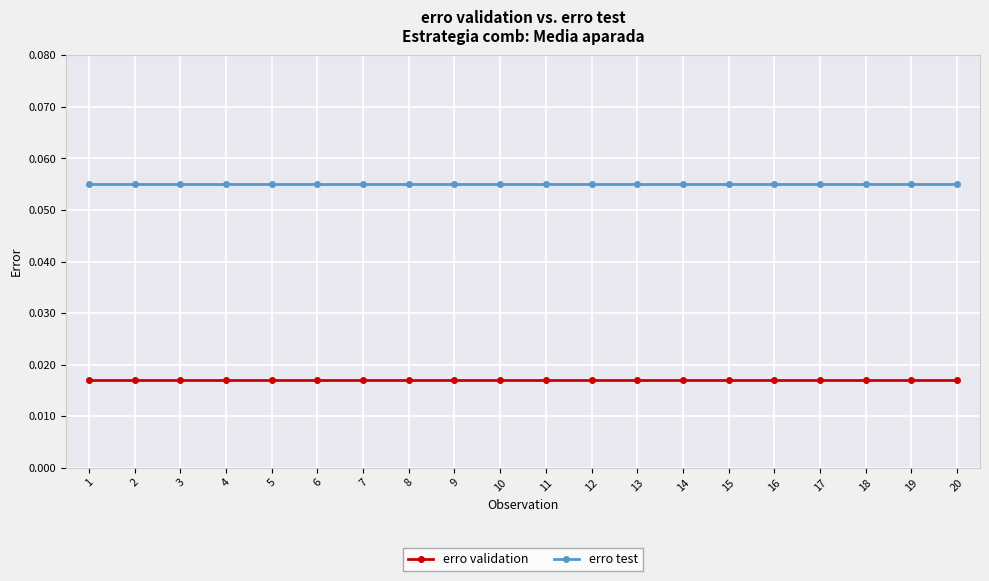

Count the number of data series in this chart.

2